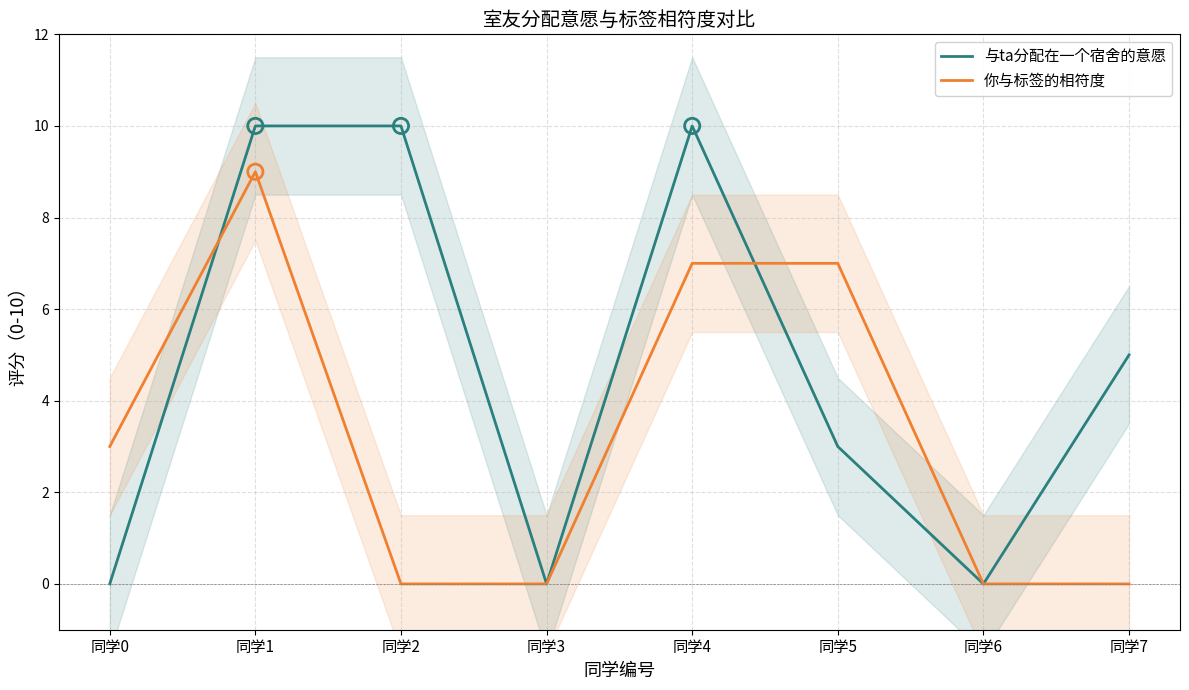

At how many categories does at least one series exceed 9?

3